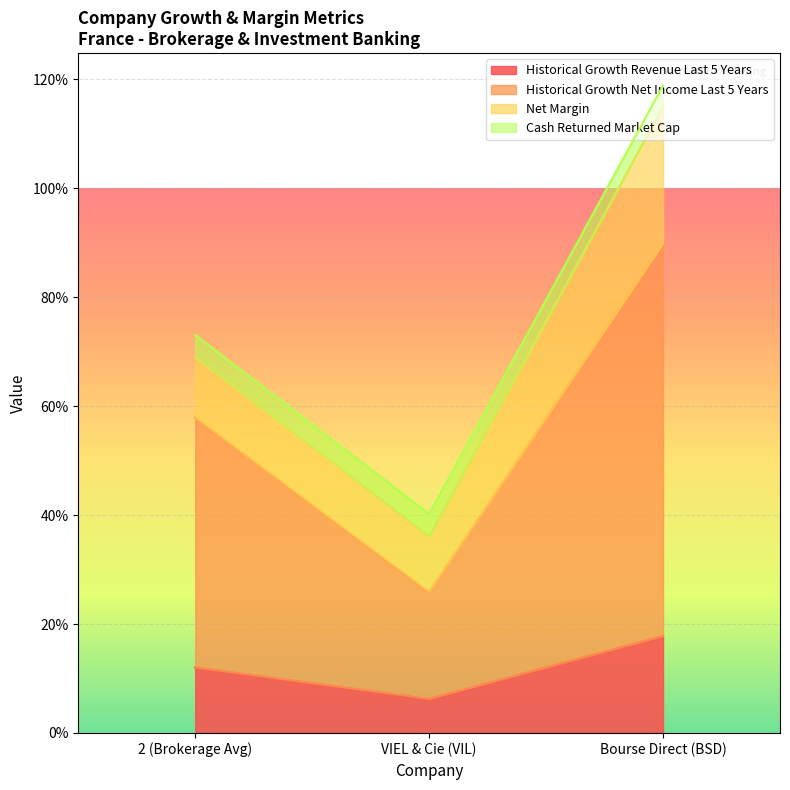

What is the spread (max minus min) of values at 2 (Brokerage Avg)?

0.6